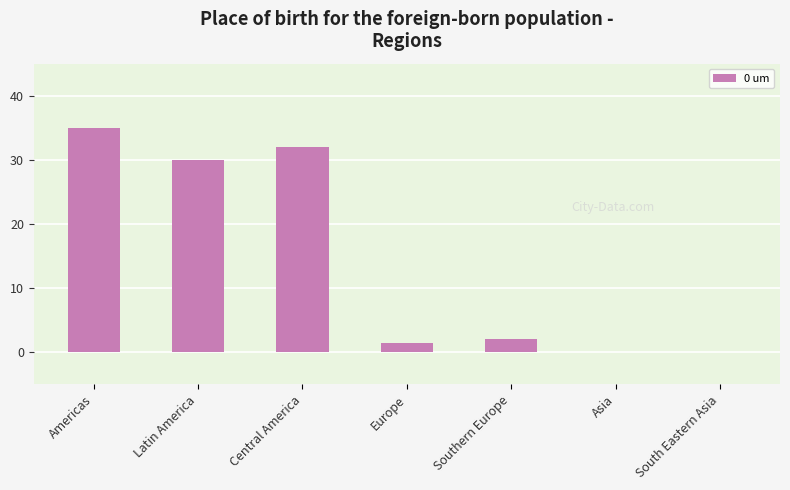

Reading left to right, what are all the values shown in this chart?

Americas=35.0	Latin America=30.0	Central America=32.0	Europe=1.5	Southern Europe=2.0	Asia=0.0	South Eastern Asia=0.0